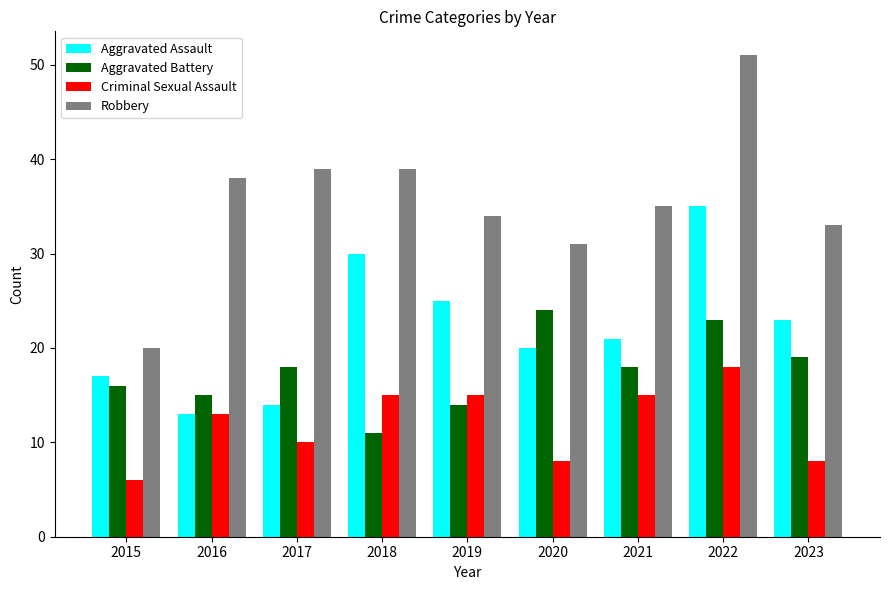

What is the average value of the Aggravated Battery series?

18